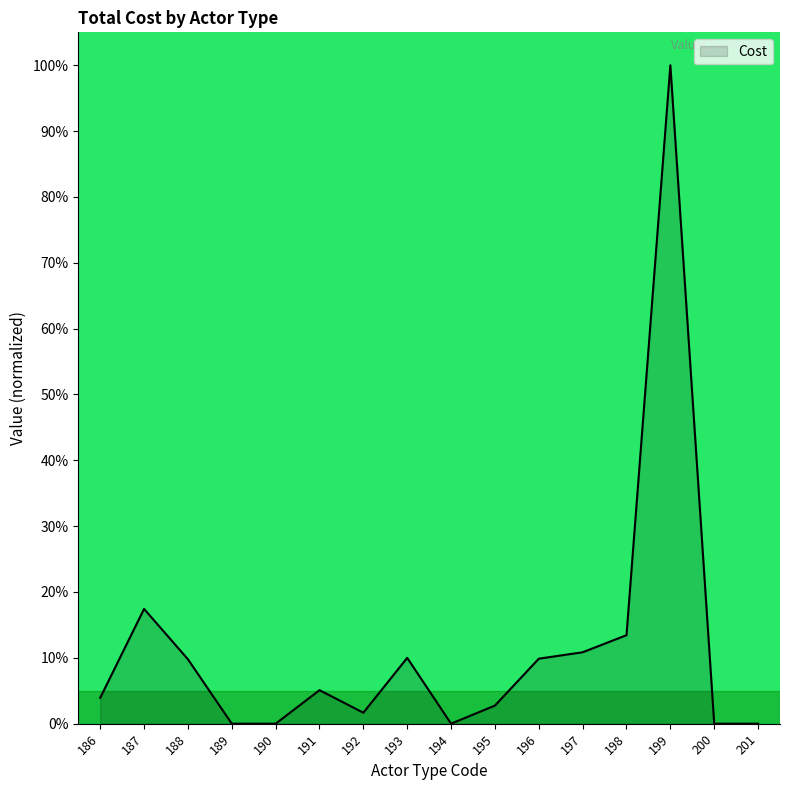

What is the difference between the values at 188 and 191?

4.7